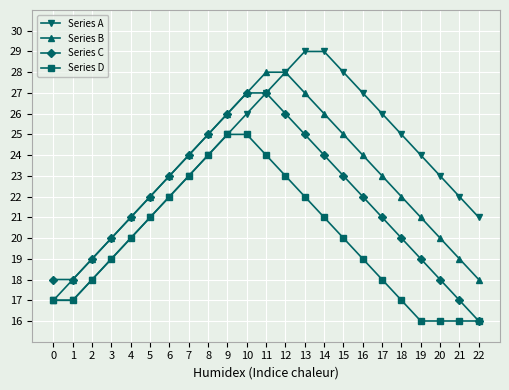

Is it true that Series B equals 34 at 18?

False